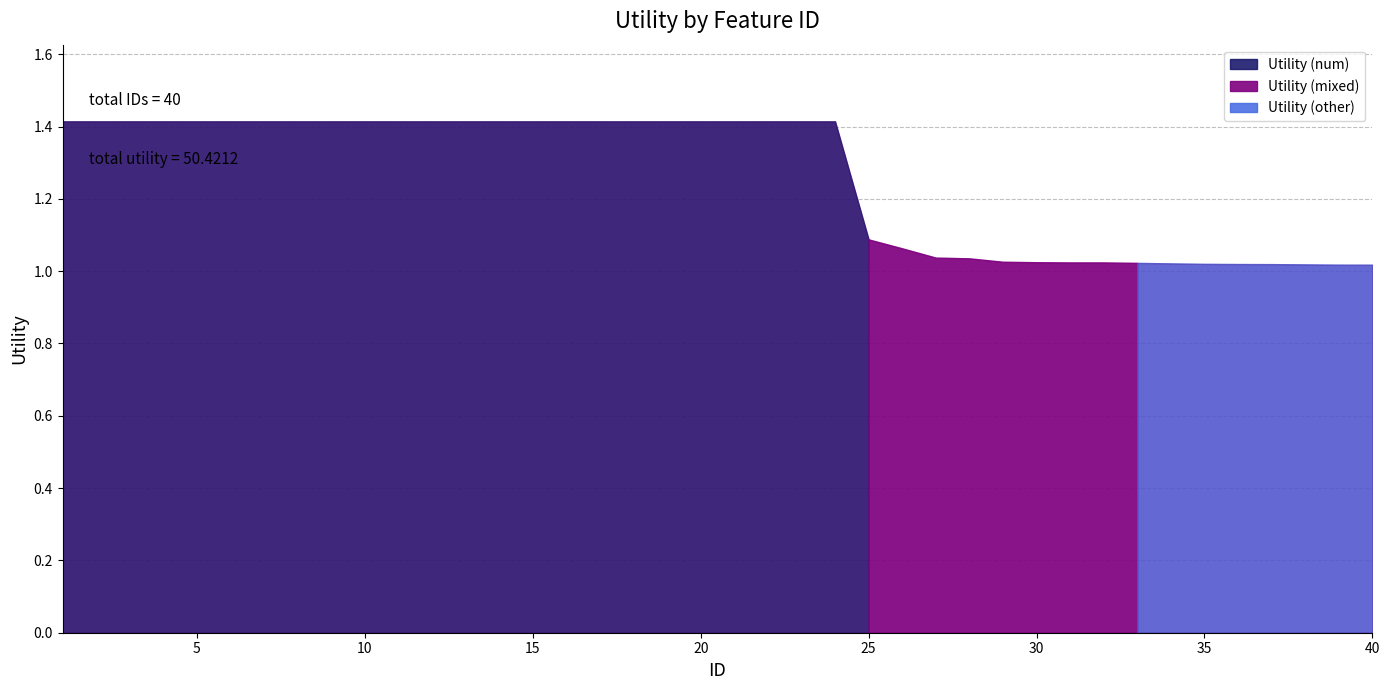

Reading right to left, transcribe all the data shown in this chart.

1.0	1.0	1.0	1.0	1.0	1.0	1.0	1.0	1.0	1.0	1.0	1.0	1.0	1.0	1.1	1.1	1.4	1.4	1.4	1.4	1.4	1.4	1.4	1.4	1.4	1.4	1.4	1.4	1.4	1.4	1.4	1.4	1.4	1.4	1.4	1.4	1.4	1.4	1.4	1.4